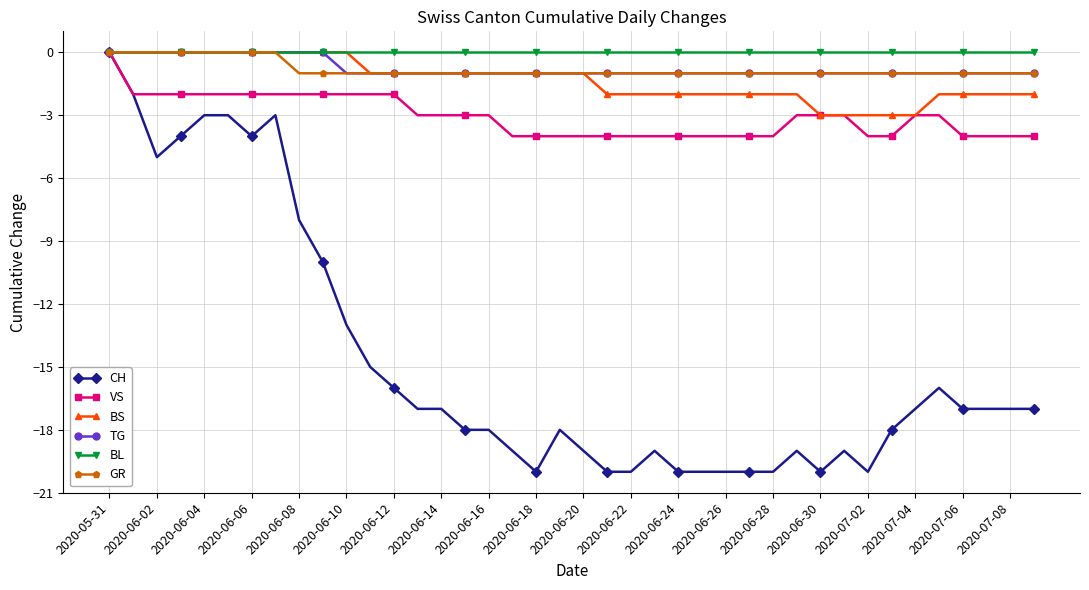

What is the value of the BS point at the 23rd from the left?

-2